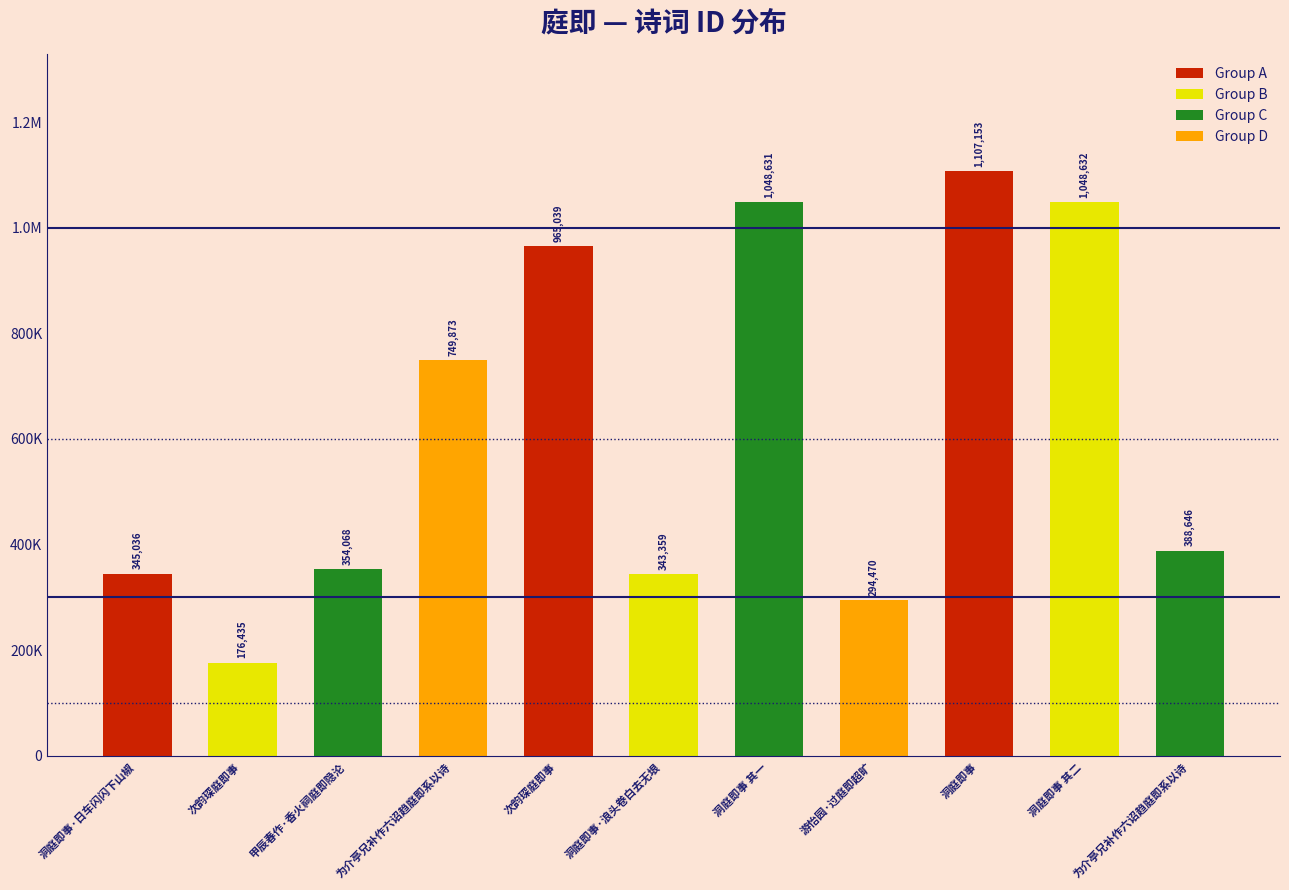

Are the bars horizontal?

No